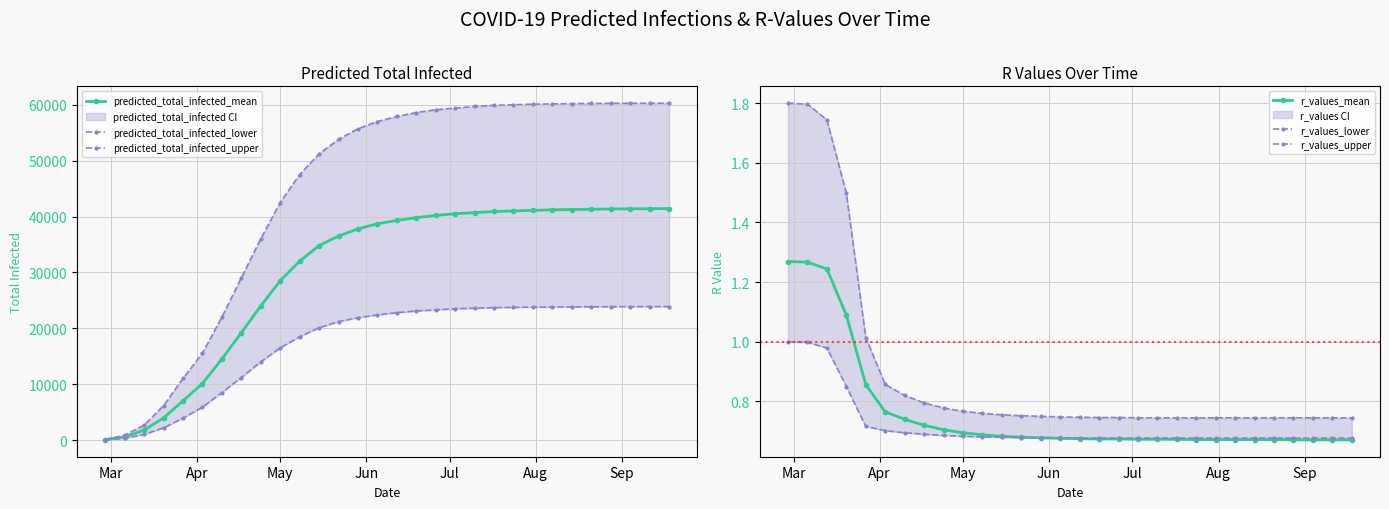

How many values in the predicted_total_infected_mean series are below 39300?

15